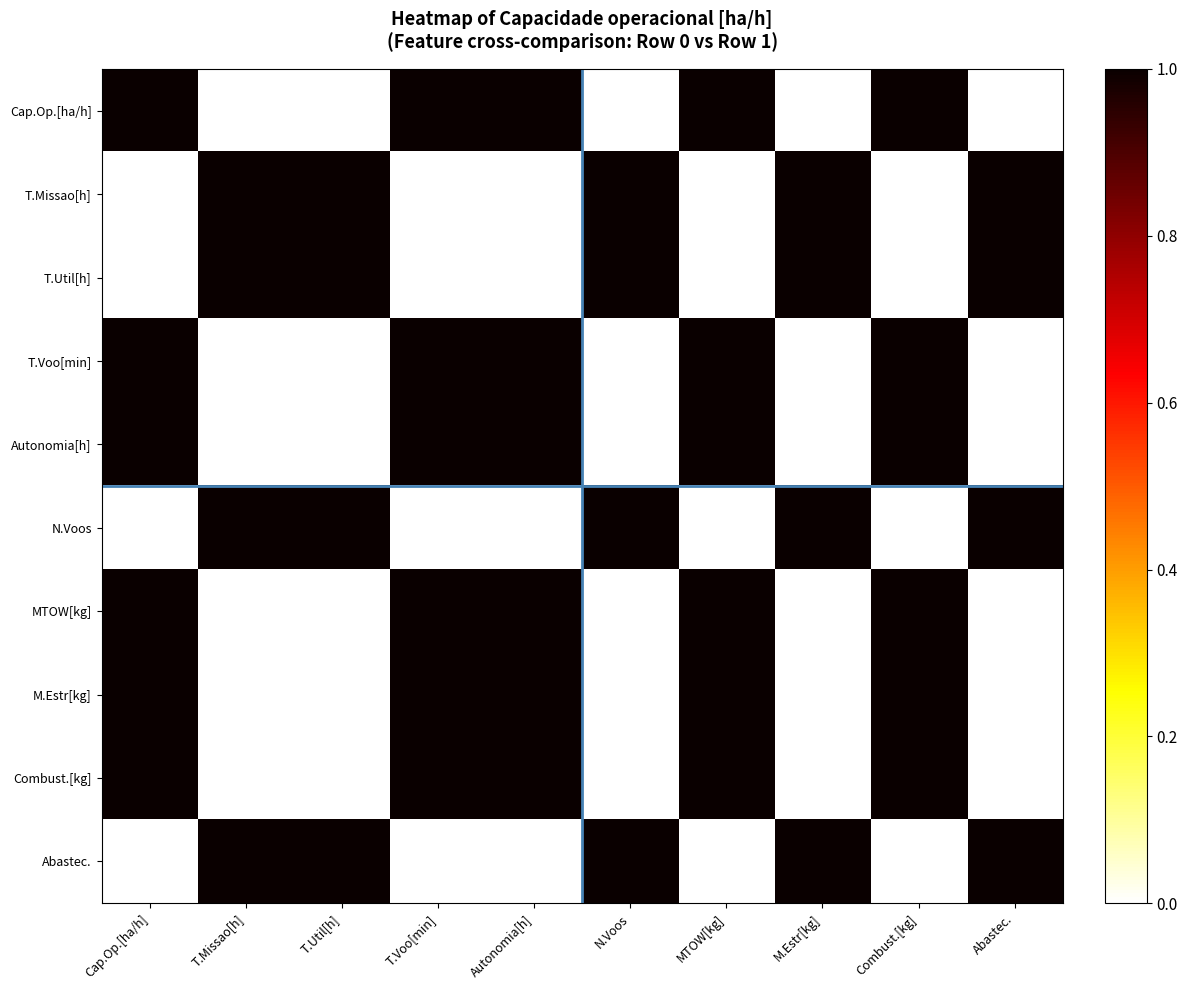

Reading left to right, what are all the values shown in this chart?

Cap.Op.[ha/h]: Cap.Op.[ha/h]=1	T.Missao[h]=0	T.Util[h]=0	T.Voo[min]=1	Autonomia[h]=1	N.Voos=0	MTOW[kg]=1	M.Estr[kg]=0	Combust.[kg]=1	Abastec.=0
T.Missao[h]: Cap.Op.[ha/h]=0	T.Missao[h]=1	T.Util[h]=1	T.Voo[min]=0	Autonomia[h]=0	N.Voos=1	MTOW[kg]=0	M.Estr[kg]=1	Combust.[kg]=0	Abastec.=1
T.Util[h]: Cap.Op.[ha/h]=0	T.Missao[h]=1	T.Util[h]=1	T.Voo[min]=0	Autonomia[h]=0	N.Voos=1	MTOW[kg]=0	M.Estr[kg]=1	Combust.[kg]=0	Abastec.=1
T.Voo[min]: Cap.Op.[ha/h]=1	T.Missao[h]=0	T.Util[h]=0	T.Voo[min]=1	Autonomia[h]=1	N.Voos=0	MTOW[kg]=1	M.Estr[kg]=0	Combust.[kg]=1	Abastec.=0
Autonomia[h]: Cap.Op.[ha/h]=1	T.Missao[h]=0	T.Util[h]=0	T.Voo[min]=1	Autonomia[h]=1	N.Voos=0	MTOW[kg]=1	M.Estr[kg]=0	Combust.[kg]=1	Abastec.=0
N.Voos: Cap.Op.[ha/h]=0	T.Missao[h]=1	T.Util[h]=1	T.Voo[min]=0	Autonomia[h]=0	N.Voos=1	MTOW[kg]=0	M.Estr[kg]=1	Combust.[kg]=0	Abastec.=1
MTOW[kg]: Cap.Op.[ha/h]=1	T.Missao[h]=0	T.Util[h]=0	T.Voo[min]=1	Autonomia[h]=1	N.Voos=0	MTOW[kg]=1	M.Estr[kg]=0	Combust.[kg]=1	Abastec.=0
M.Estr[kg]: Cap.Op.[ha/h]=1	T.Missao[h]=0	T.Util[h]=0	T.Voo[min]=1	Autonomia[h]=1	N.Voos=0	MTOW[kg]=1	M.Estr[kg]=0	Combust.[kg]=1	Abastec.=0
Combust.[kg]: Cap.Op.[ha/h]=1	T.Missao[h]=0	T.Util[h]=0	T.Voo[min]=1	Autonomia[h]=1	N.Voos=0	MTOW[kg]=1	M.Estr[kg]=0	Combust.[kg]=1	Abastec.=0
Abastec.: Cap.Op.[ha/h]=0	T.Missao[h]=1	T.Util[h]=1	T.Voo[min]=0	Autonomia[h]=0	N.Voos=1	MTOW[kg]=0	M.Estr[kg]=1	Combust.[kg]=0	Abastec.=1